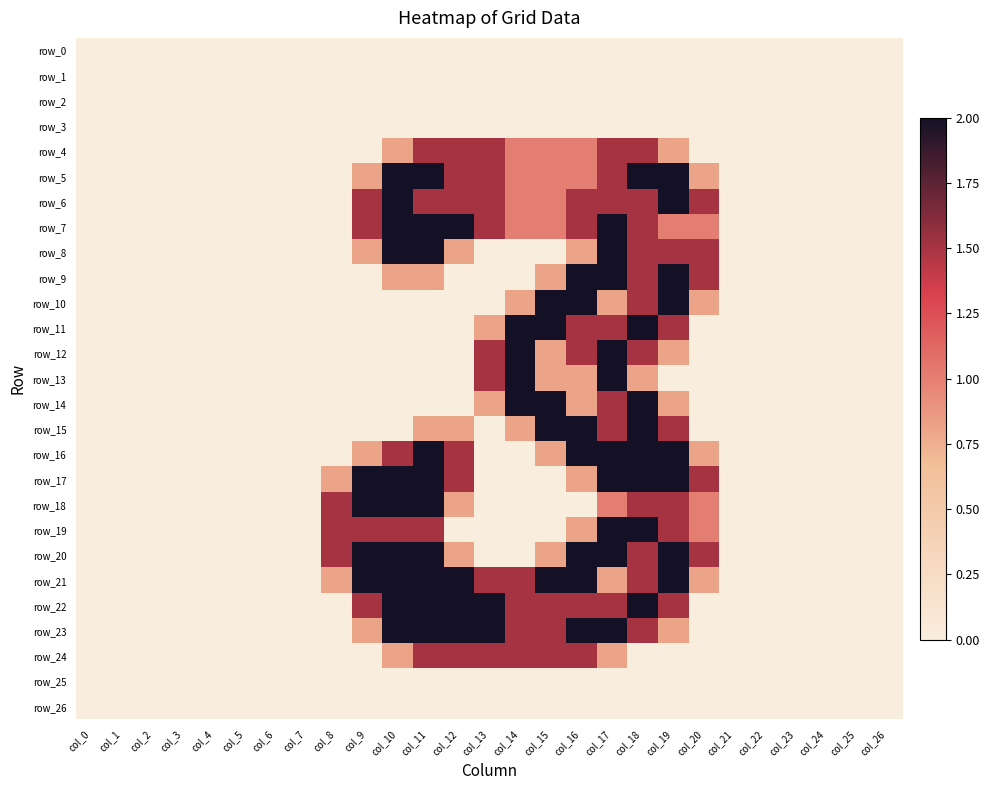

The value of row_23 at col_26 is -1.1. True or false?

False